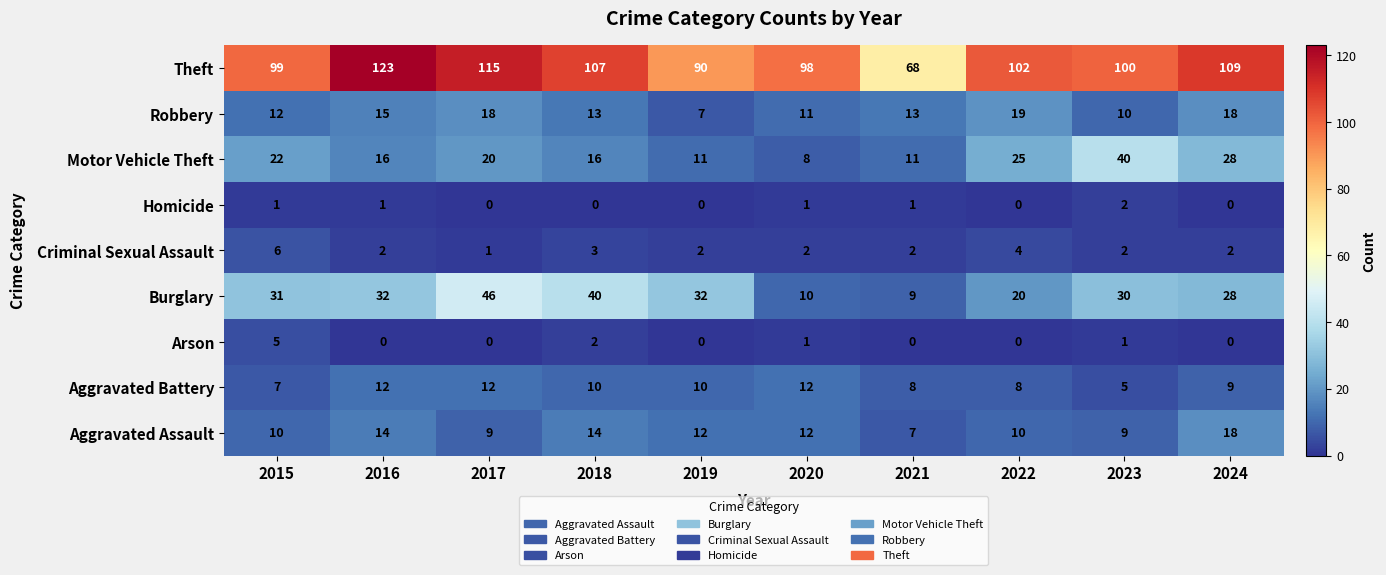

What is the total value across all series at 2019?

164